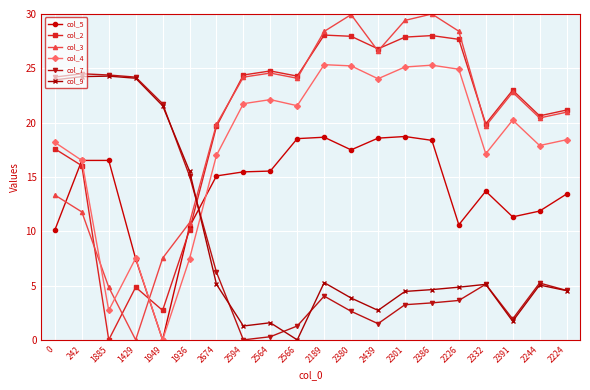

The col_7 series shows 43.1 at 1885. True or false?

False